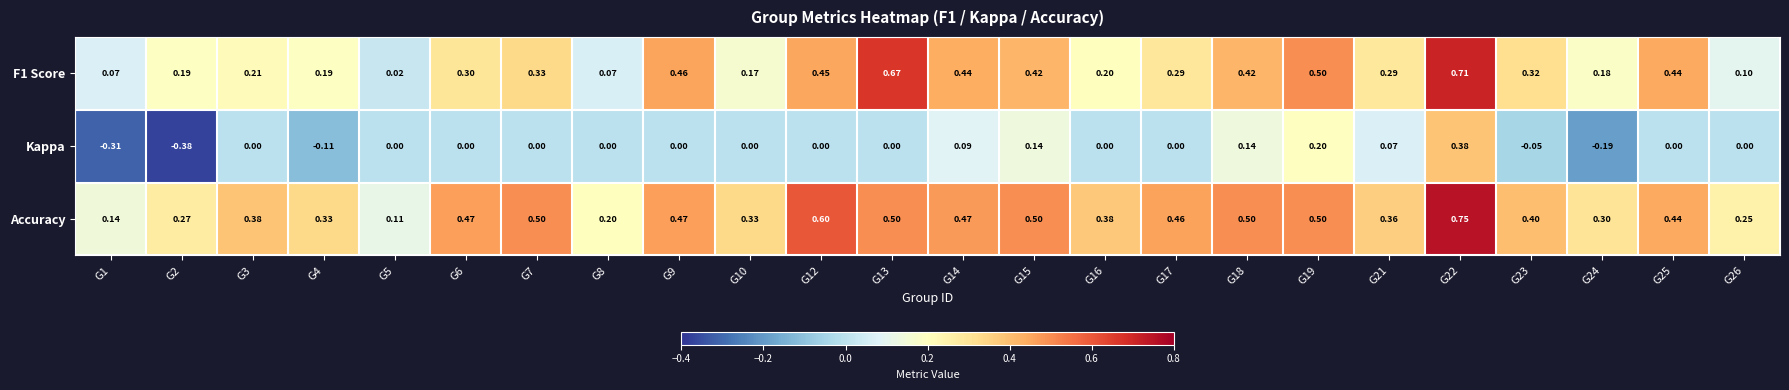

Which series has the largest range (max minus min)?

Kappa